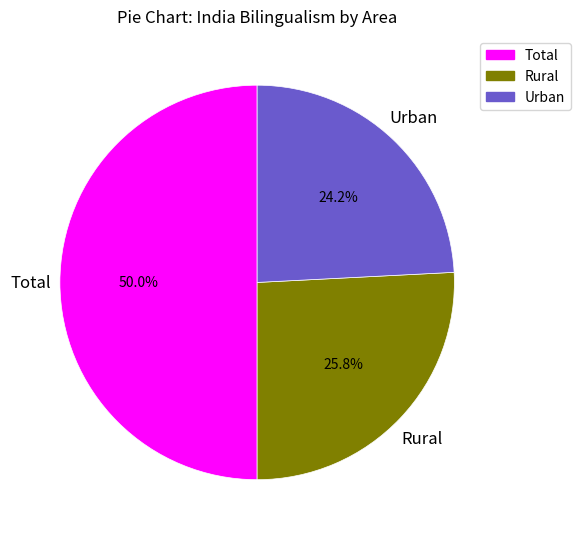

Which slice is the largest?

Total